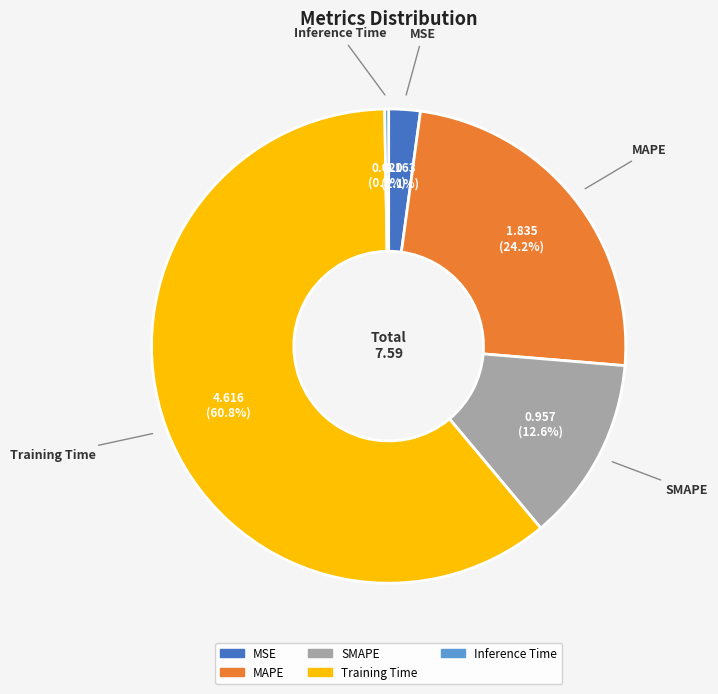

Which slice is the largest?

Training Time